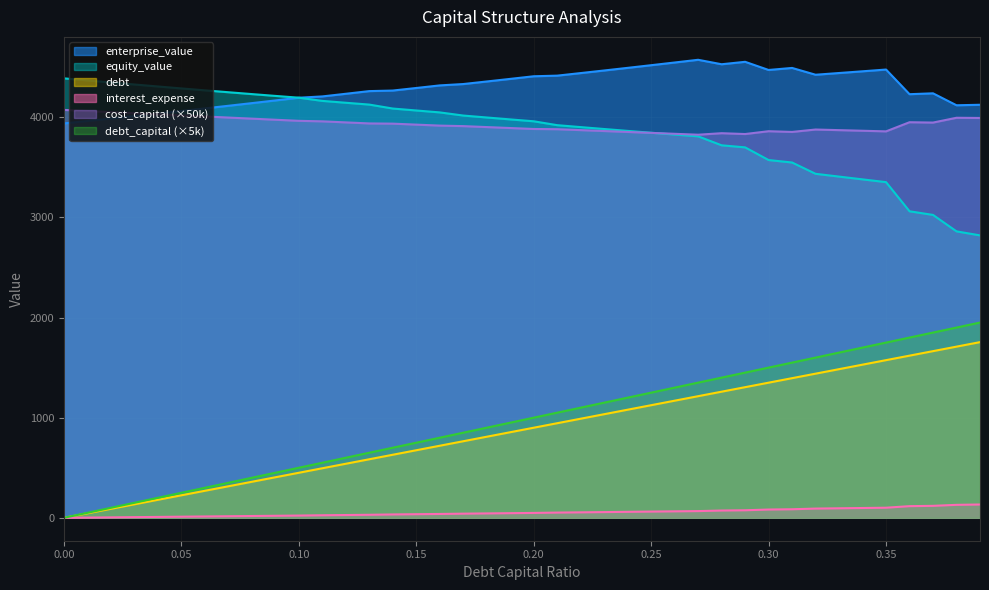

Is the value of debt_capital at 0.04 greater than the value of cost_capital at 0.21?

No